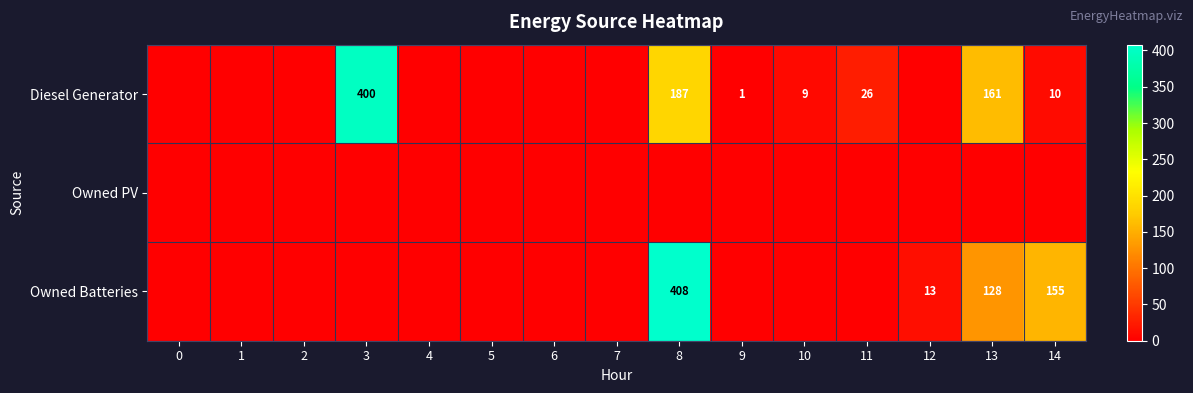

What is the difference between the Diesel Generator values at 11 and 3?

374